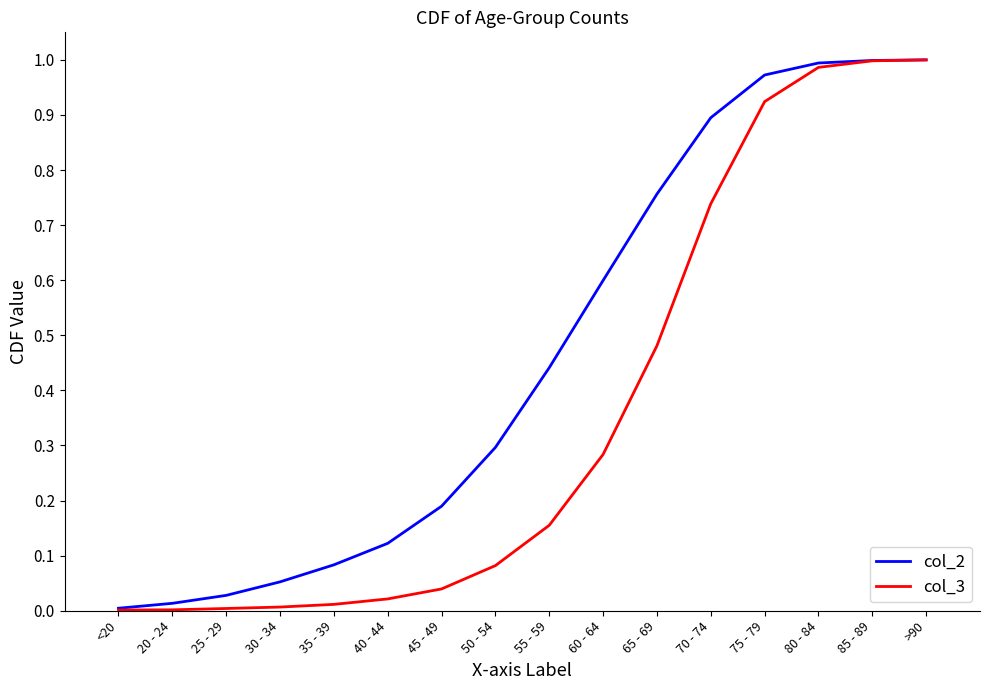

Is it true that col_2 equals 0.5 at >90?

False